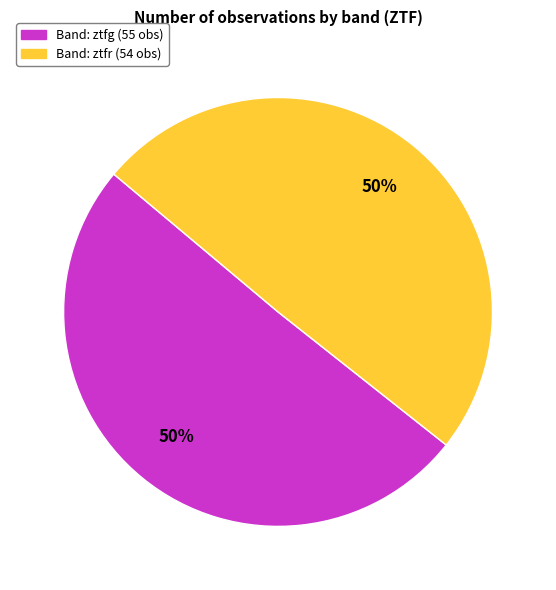

To the nearest percent, what is the average slice percentage?

50%